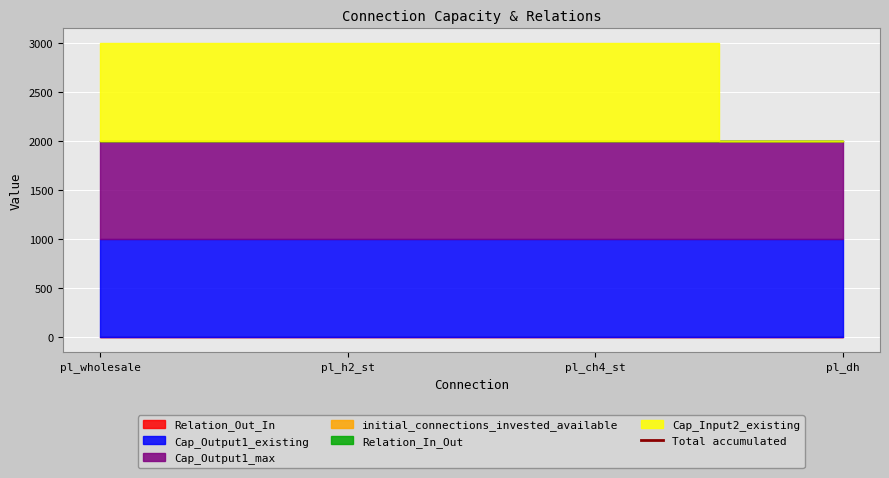

Count the number of categories in the chart.

4